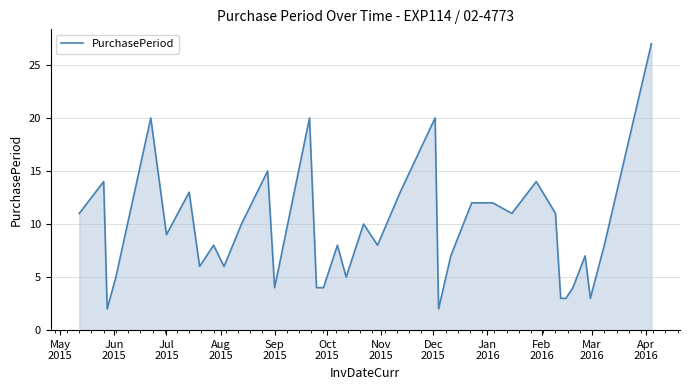

What is the difference between the maximum and minimum values?

25